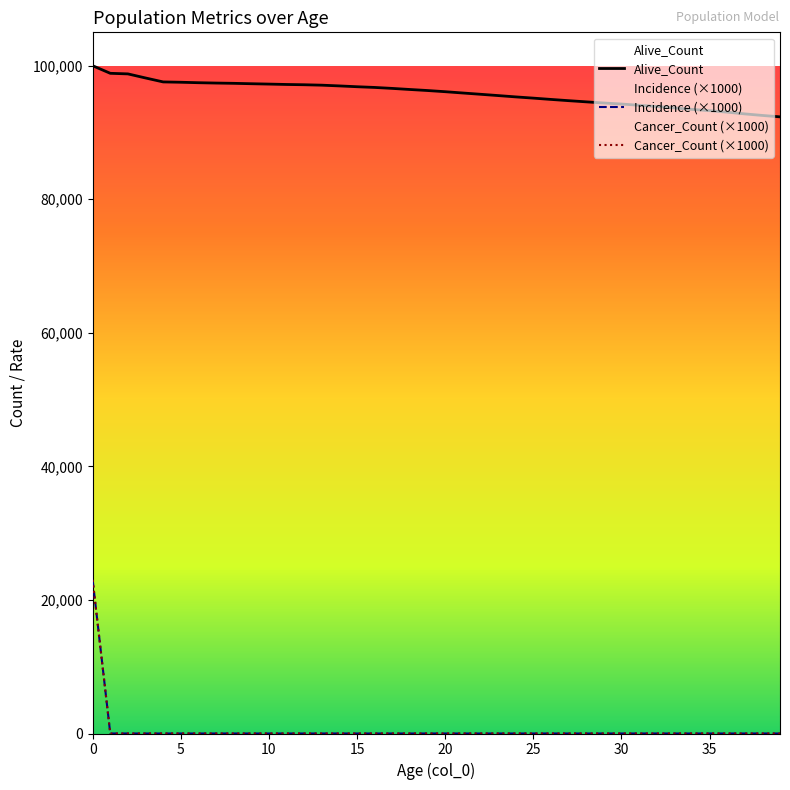

The value of Incidence (×1000) at 20 is -13969.7. True or false?

False